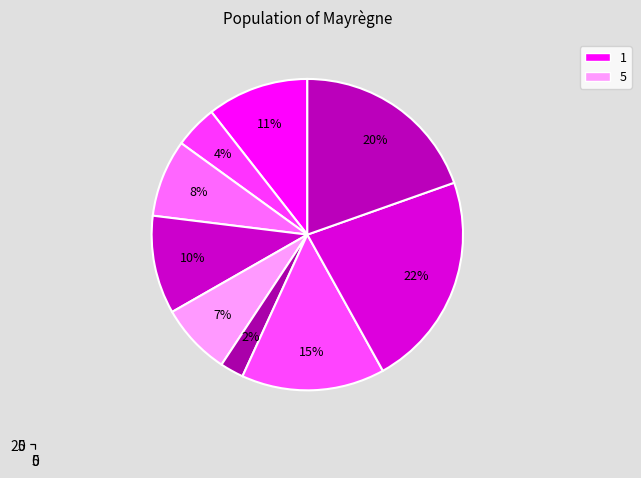

How many slices are in this pie chart?

9